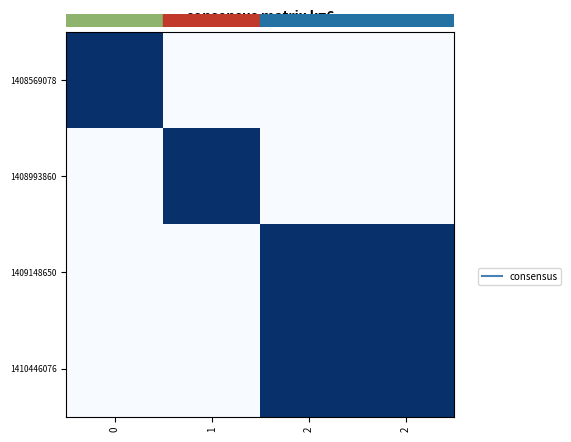

Reading right to left, what are all the values shown in this chart?

1408569078: 2=0	2=0	1=0	0=1
1408993860: 2=0	2=0	1=1	0=0
1409148650: 2=1	2=1	1=0	0=0
1410446076: 2=1	2=1	1=0	0=0